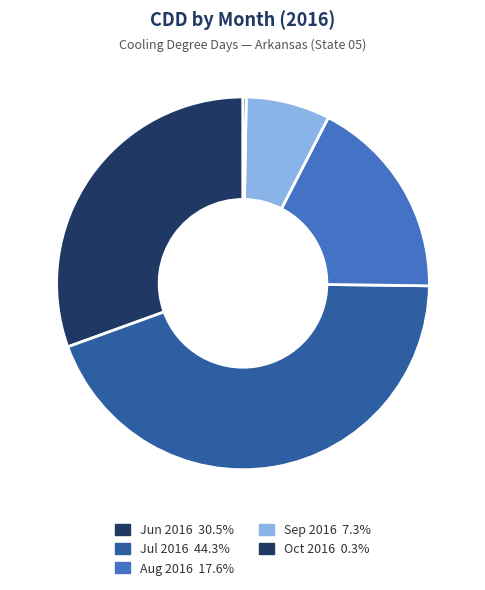

What percentage is NOT represented by 0.3%?

99.7%